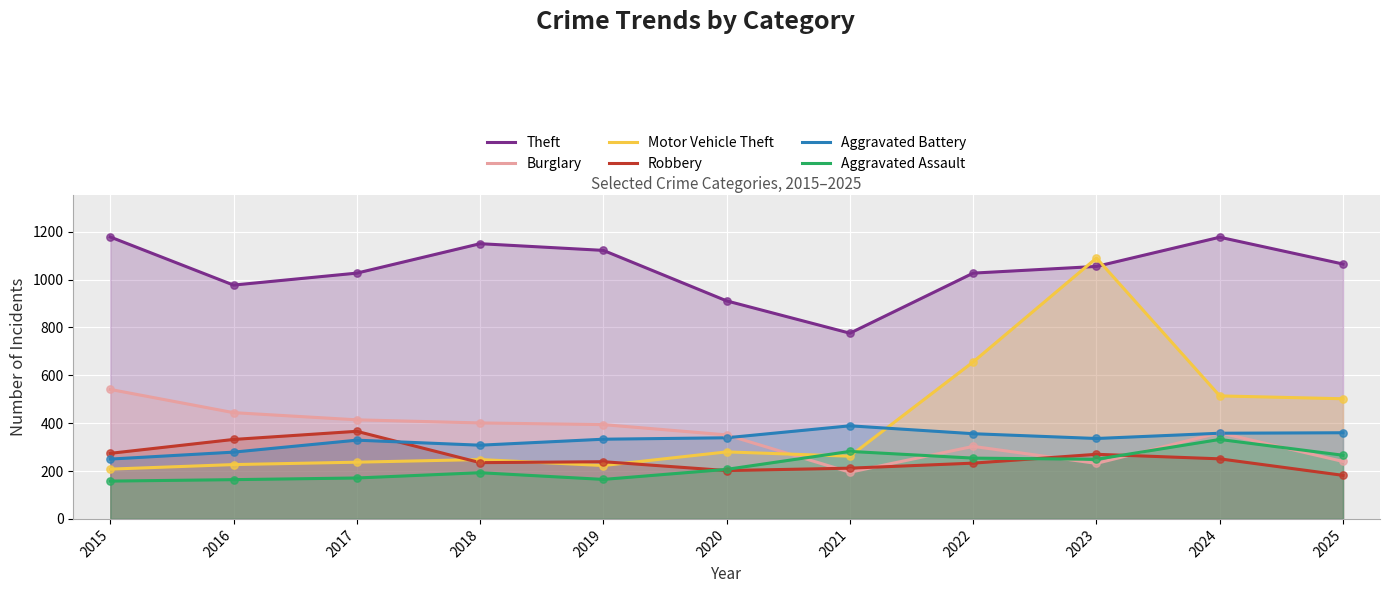

What is the total value across all series at 2024?

2992